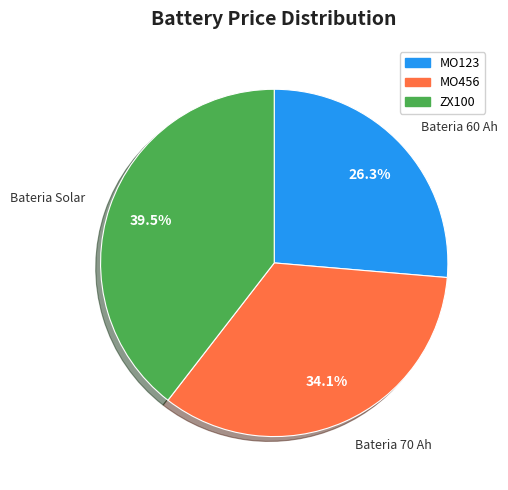

What is the largest slice in the pie chart?

ZX100